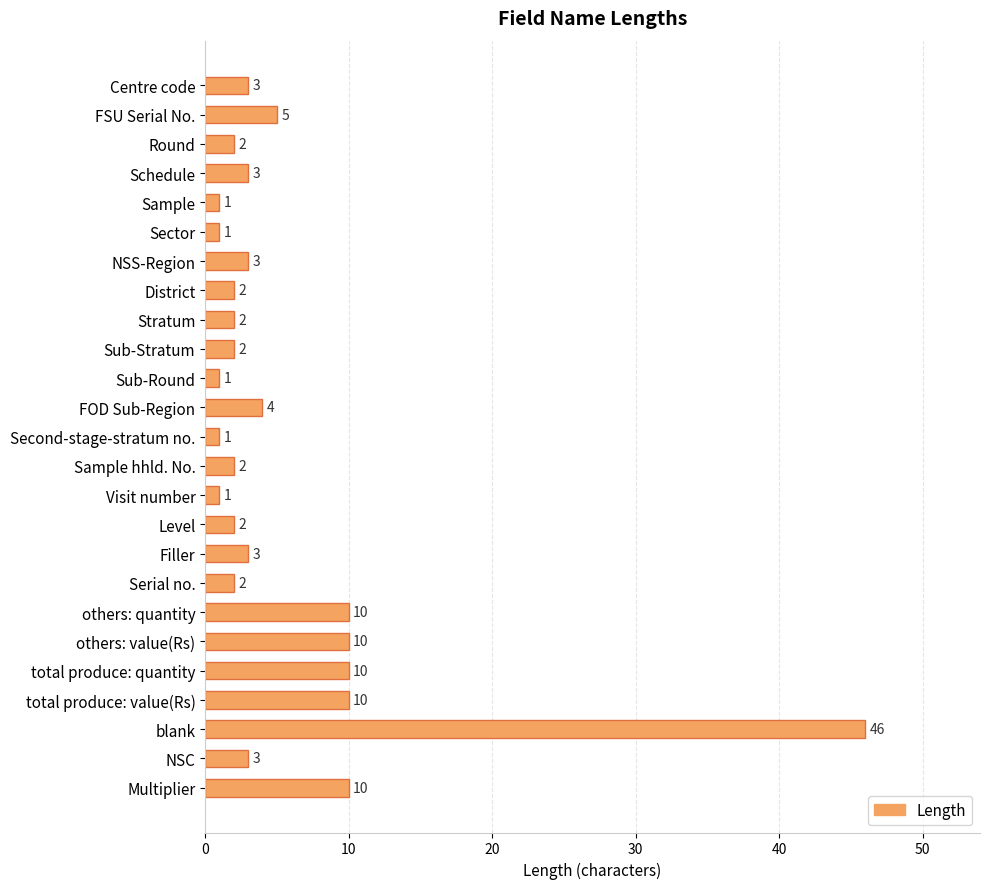

Reading top to bottom, what are all the values shown in this chart?

Centre code=3	FSU Serial No.=5	Round=2	Schedule=3	Sample=1	Sector=1	NSS-Region=3	District=2	Stratum=2	Sub-Stratum=2	Sub-Round=1	FOD Sub-Region=4	Second-stage-stratum no.=1	Sample hhld. No.=2	Visit number=1	Level=2	Filler=3	Serial no.=2	others: quantity=10	others: value(Rs)=10	total produce: quantity=10	total produce: value(Rs)=10	blank=46	NSC=3	Multiplier=10